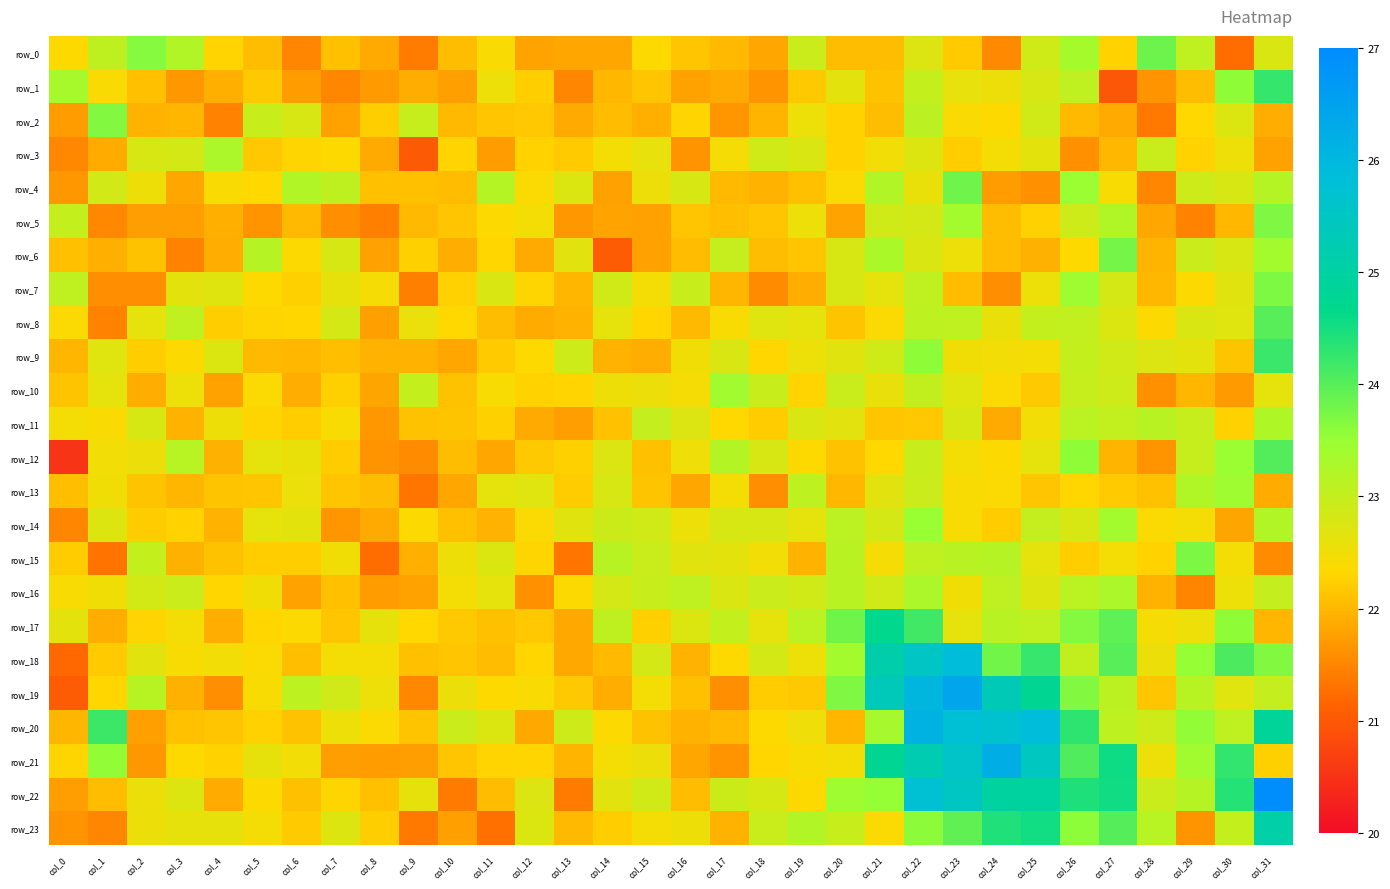

At which category is the sum across all series the highest?

col_22